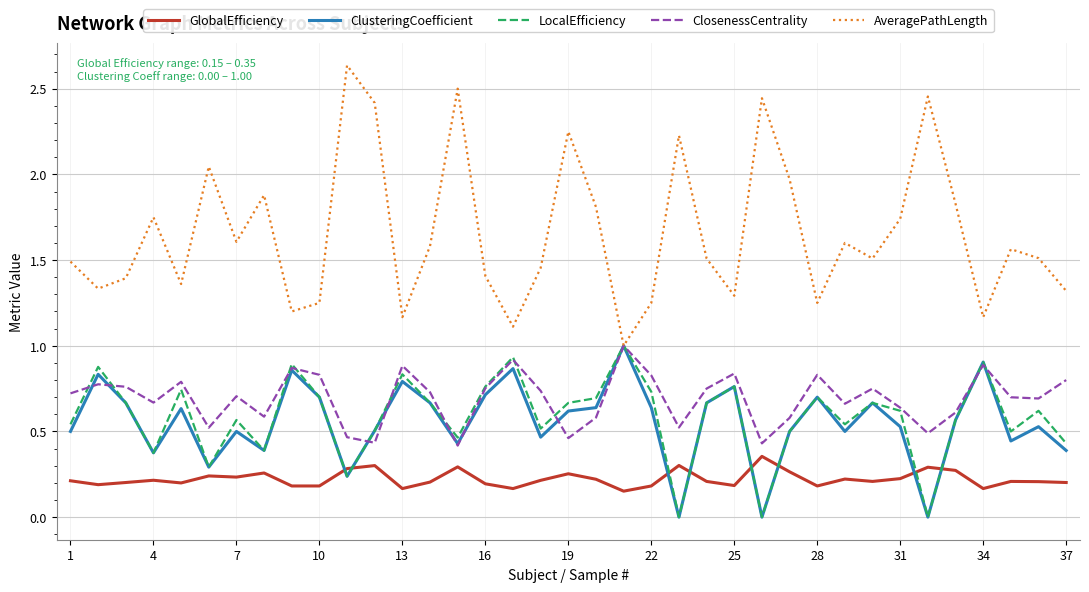

Which series has the largest total across all categories?

AveragePathLength